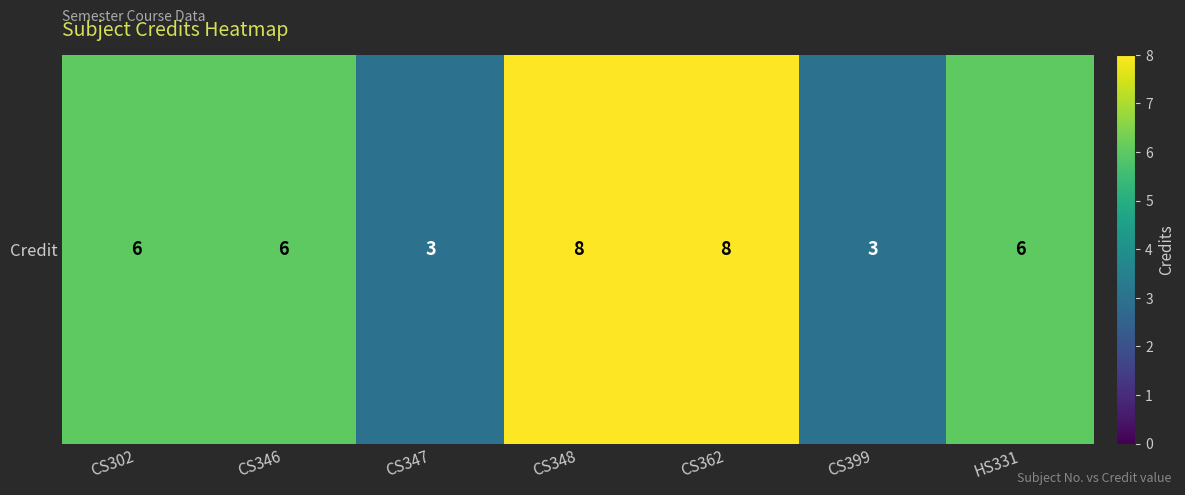

Is it true that the value at HS331 is 6?

True